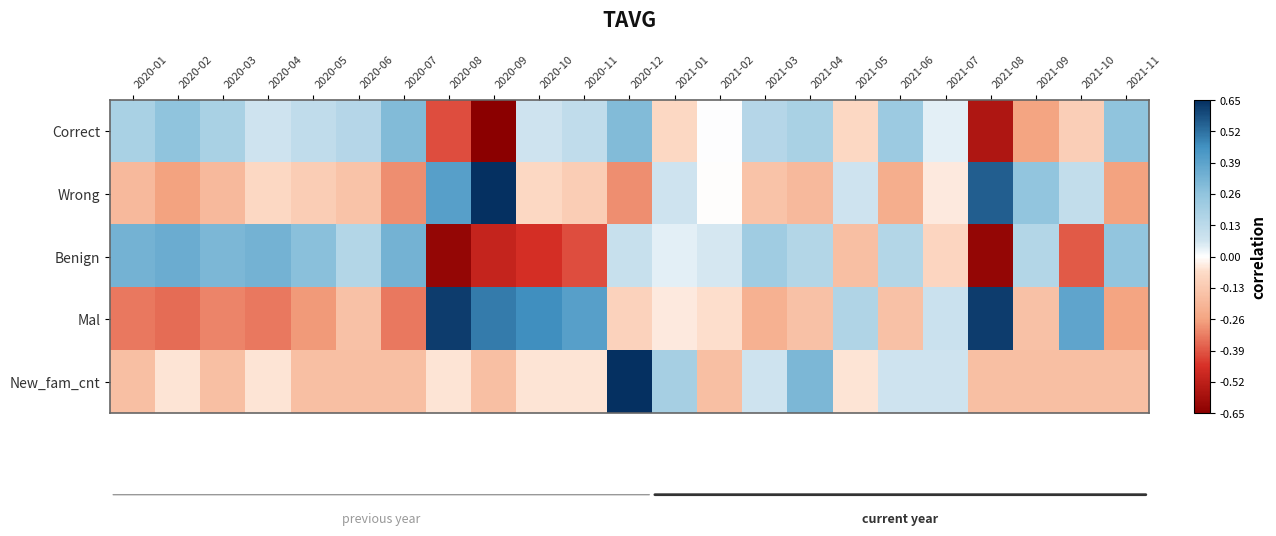

How many data points does each series have?

23